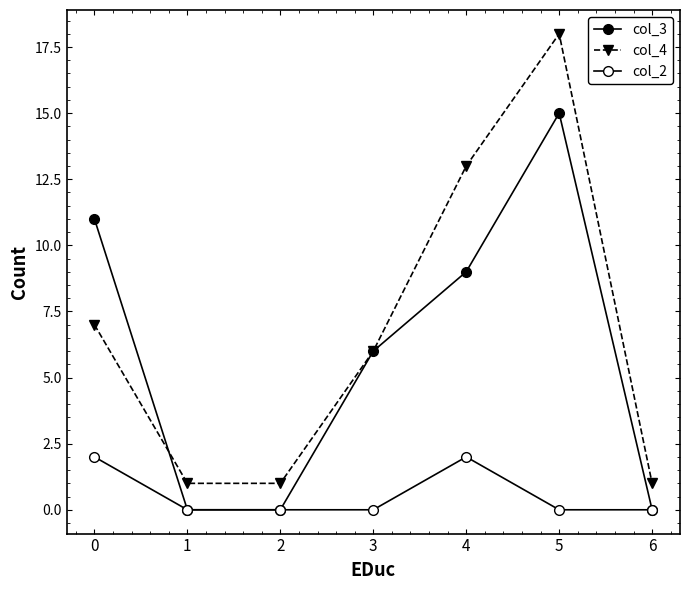

How many data points in col_4 are less than 6?

3